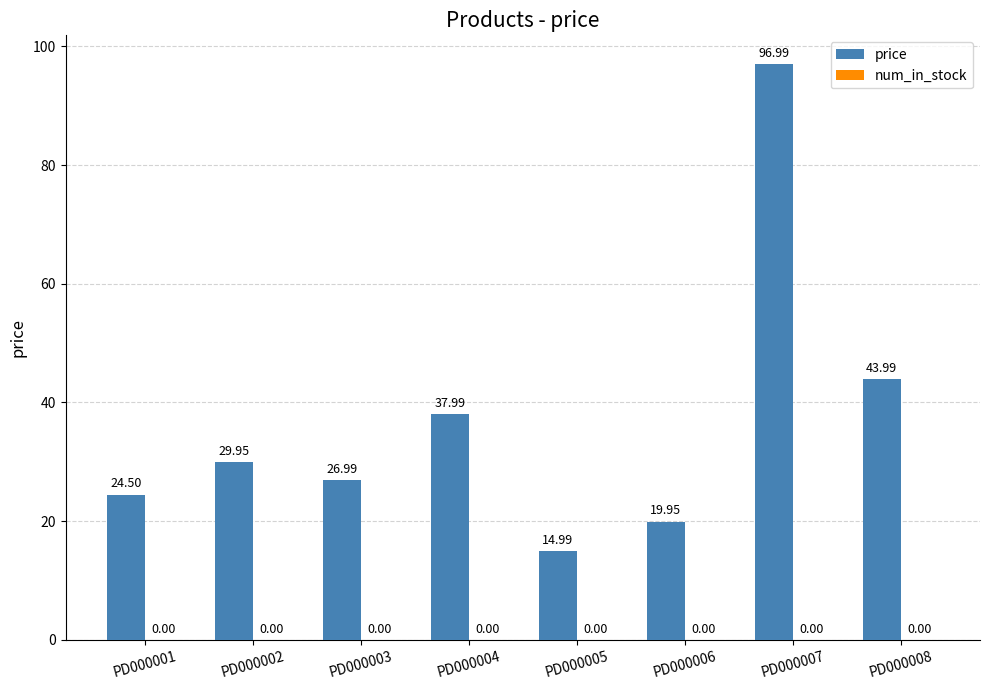

Which has a higher value, PD000004 or PD000007?

PD000007